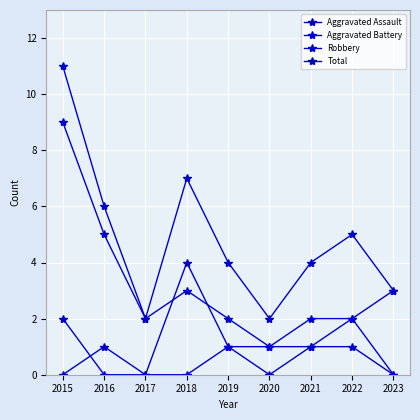

Which series has the largest total across all categories?

Total